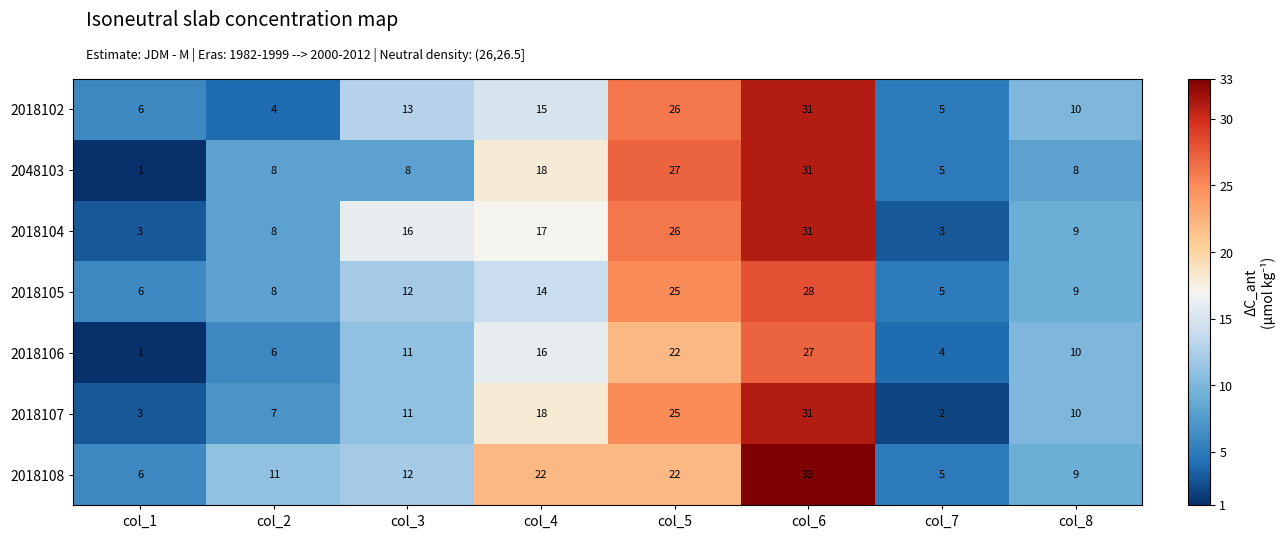

Is it true that 2018102 equals 1 at col_7?

False